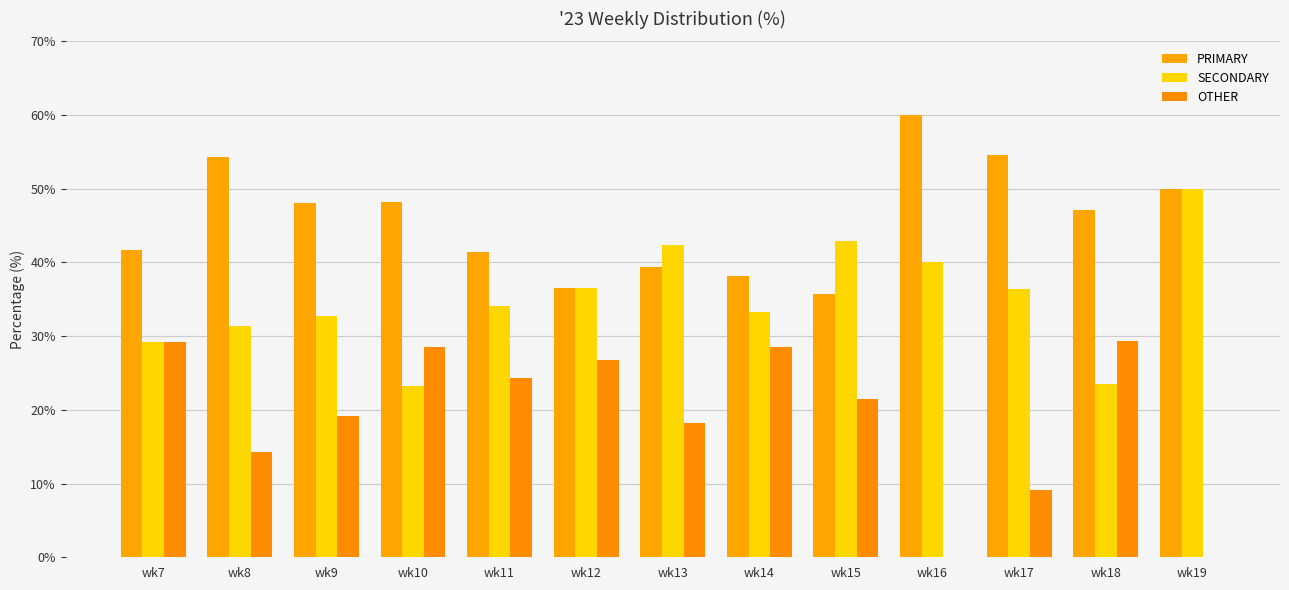

What are all the series names shown in the legend?

PRIMARY, SECONDARY, OTHER